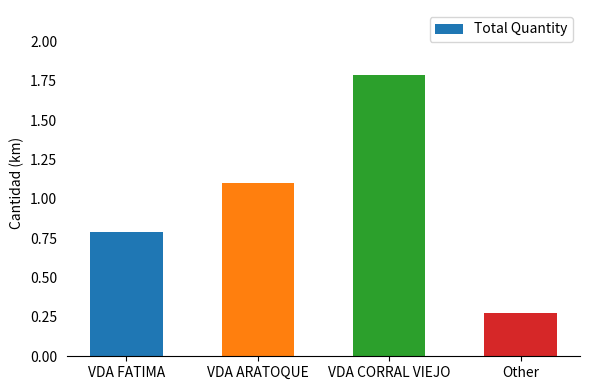

Rank the categories by value from lowest to highest.

Other, VDA FATIMA, VDA ARATOQUE, VDA CORRAL VIEJO